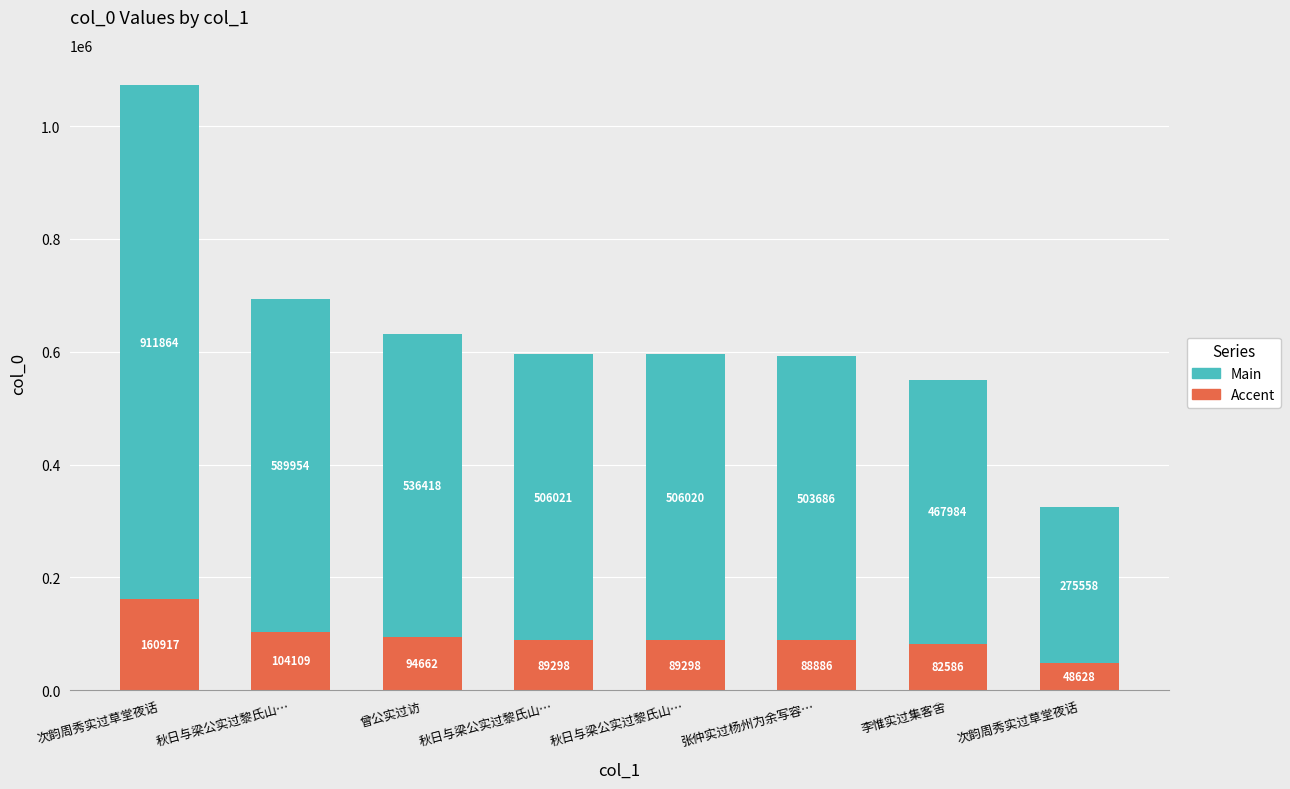

How many bars are there in total?

8